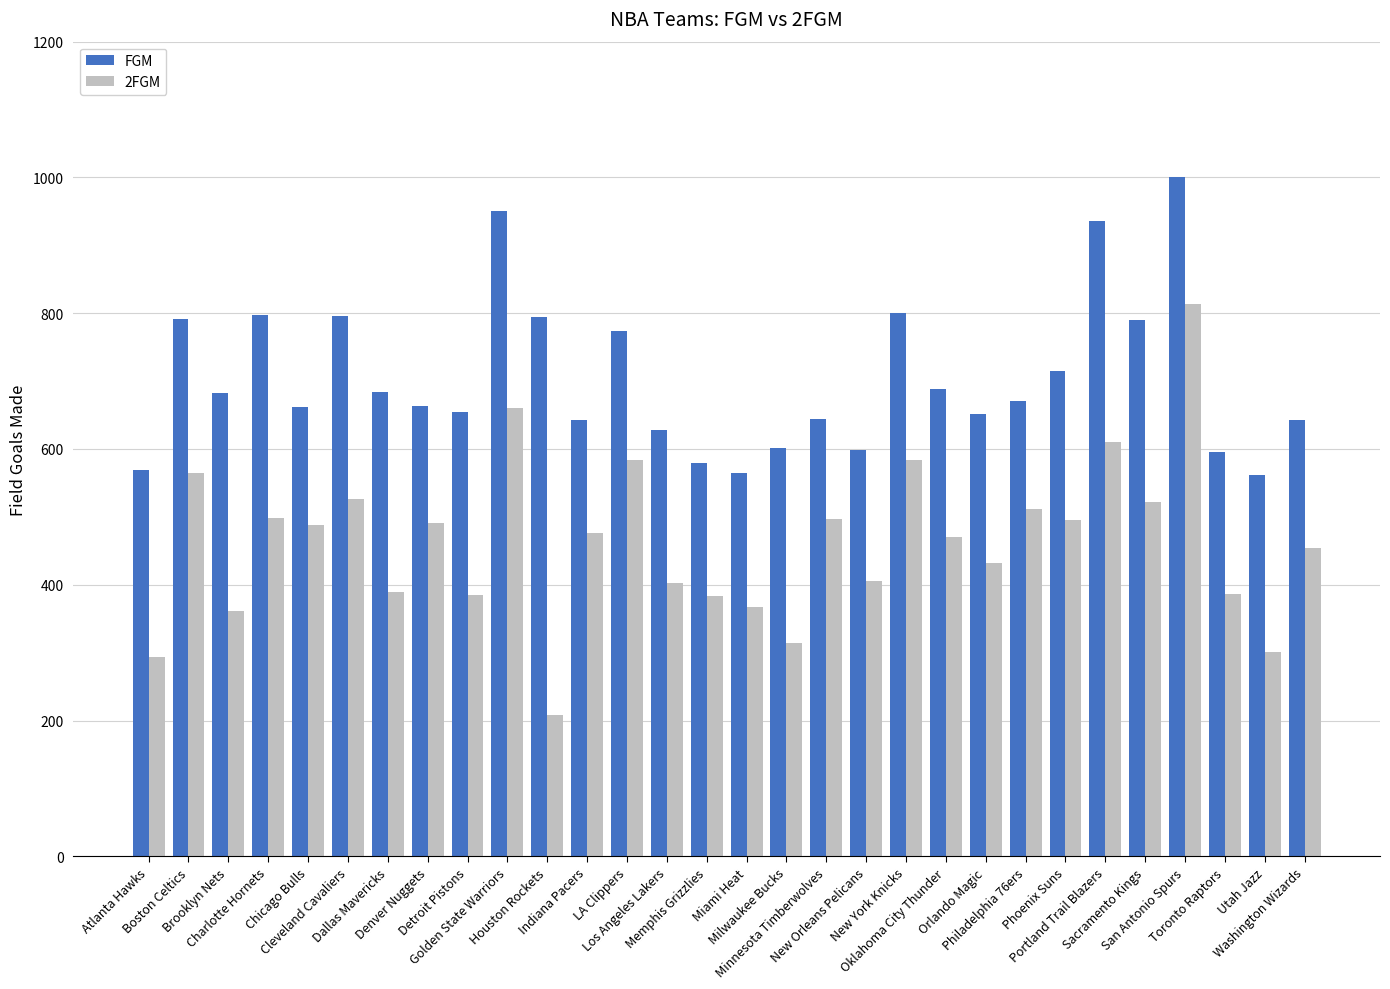

What is the minimum value for 2FGM?

208